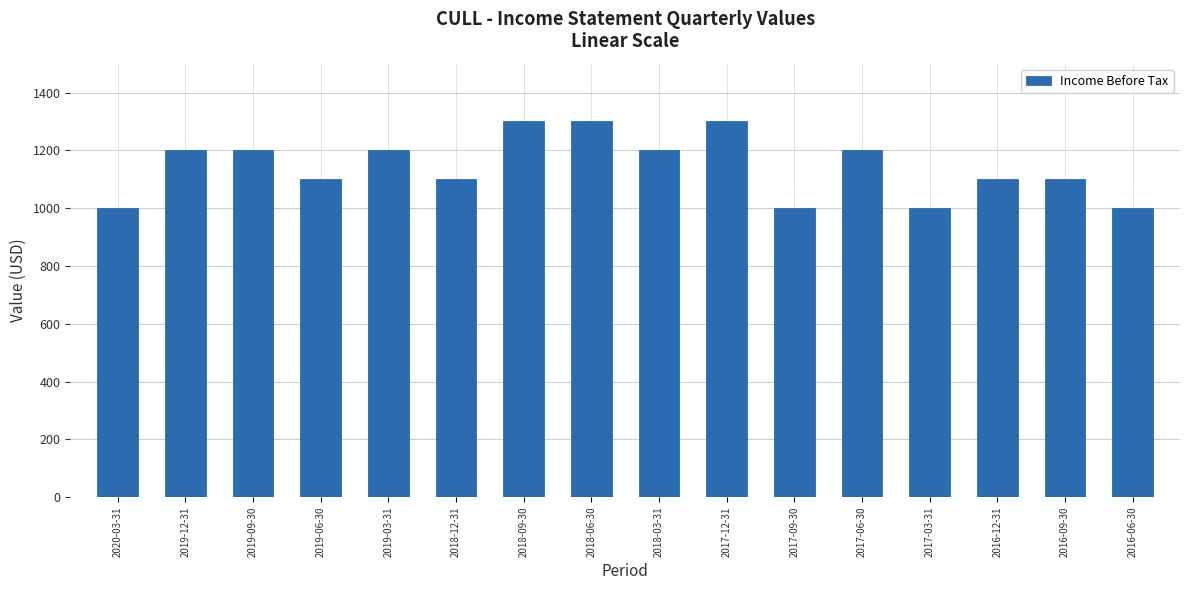

Reading left to right, extract all data points from this chart.

2020-03-31=1000	2019-12-31=1200	2019-09-30=1200	2019-06-30=1100	2019-03-31=1200	2018-12-31=1100	2018-09-30=1300	2018-06-30=1300	2018-03-31=1200	2017-12-31=1300	2017-09-30=1000	2017-06-30=1200	2017-03-31=1000	2016-12-31=1100	2016-09-30=1100	2016-06-30=1000